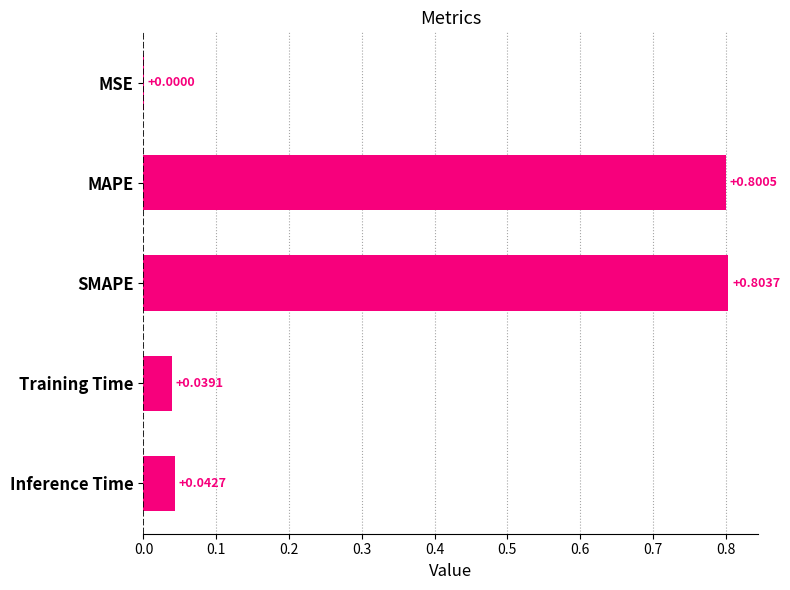

What is the change in value from MSE to SMAPE?

+0.8